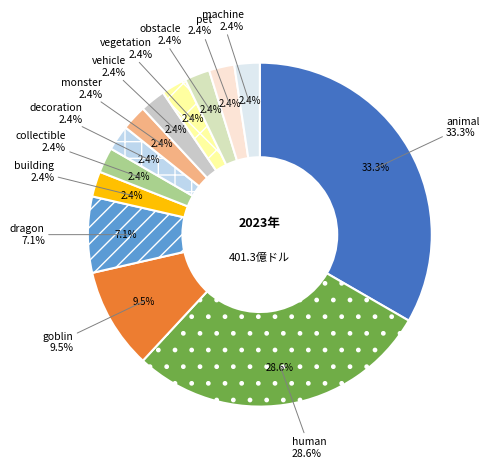

How many segments does this pie chart have?

13